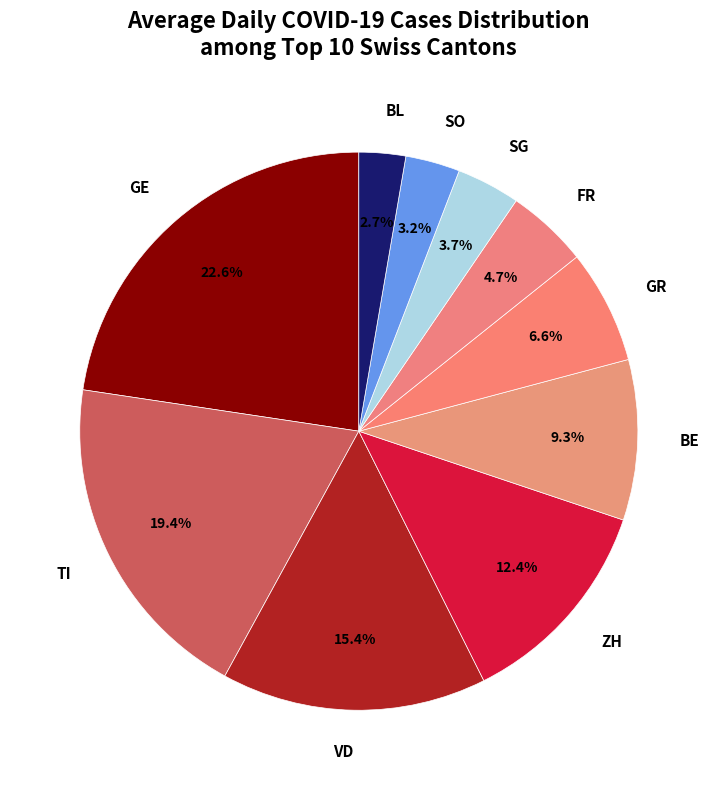

How much of the chart is everything except ZH?

87.6%